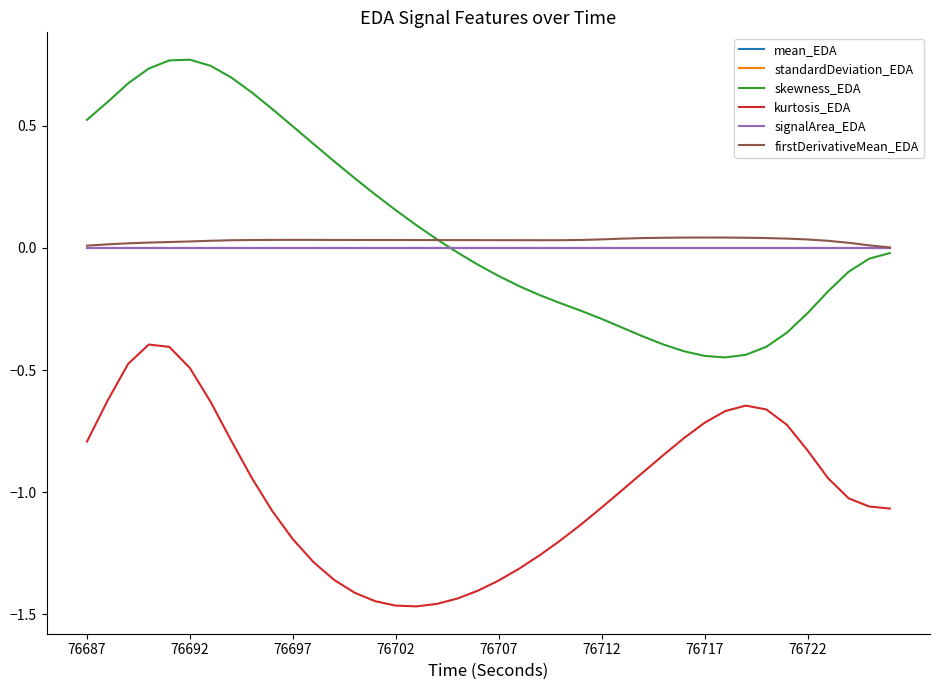

True or false: standardDeviation_EDA and kurtosis_EDA cross at least once.

False